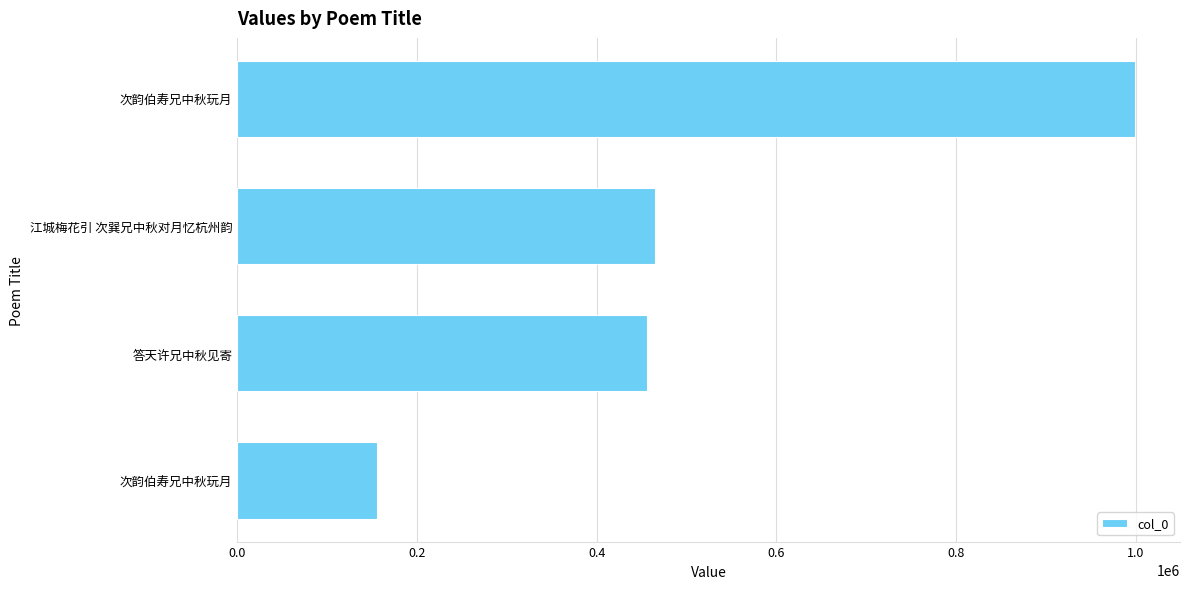

What is the sum of all values?

2075707